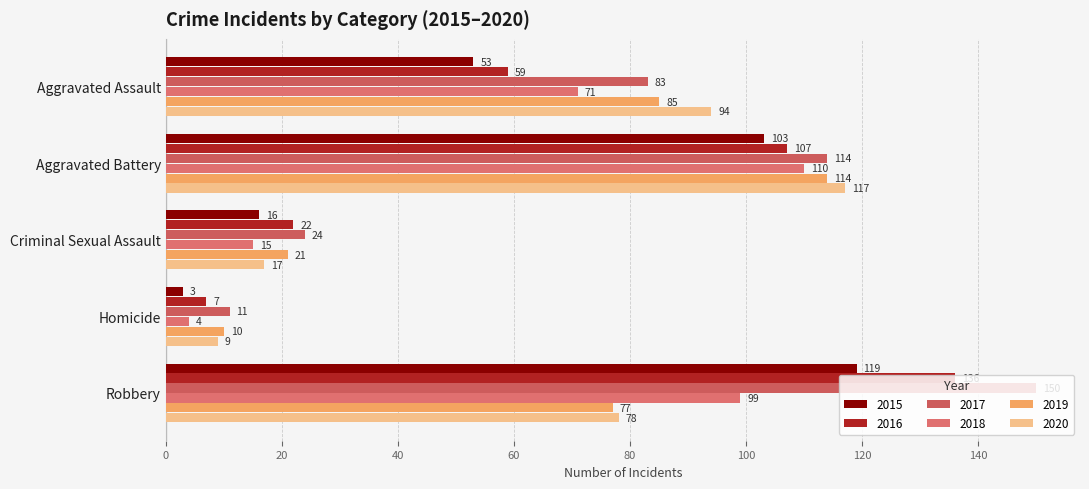

What value does the 2016 series have at Aggravated Assault?

59